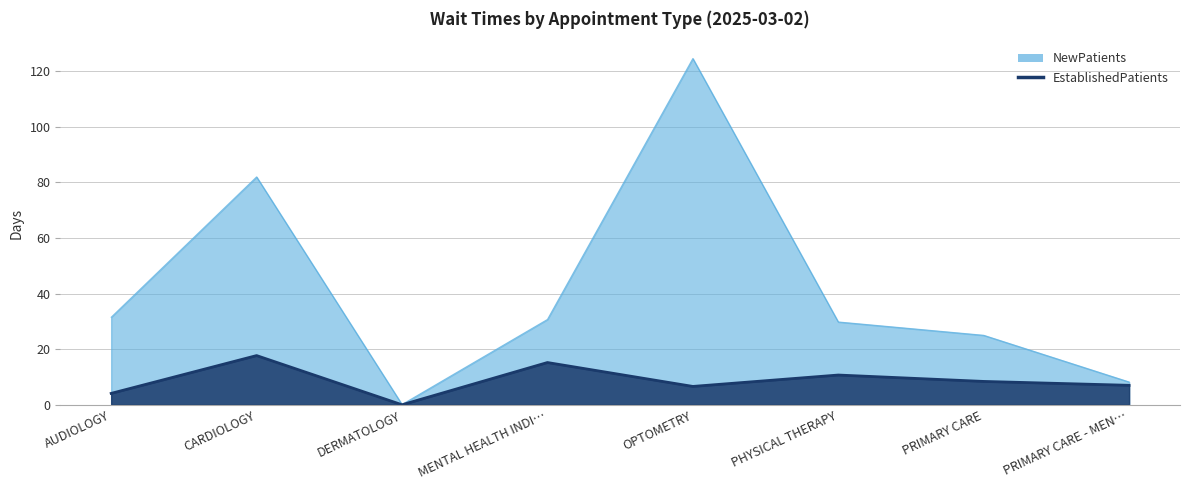

At which label does EstablishedPatients reach its peak?

CARDIOLOGY